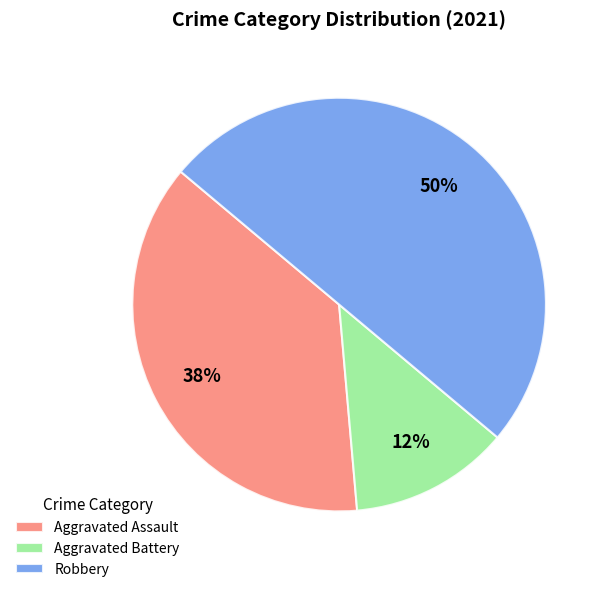

To the nearest percent, what portion does Aggravated Battery represent?

13%